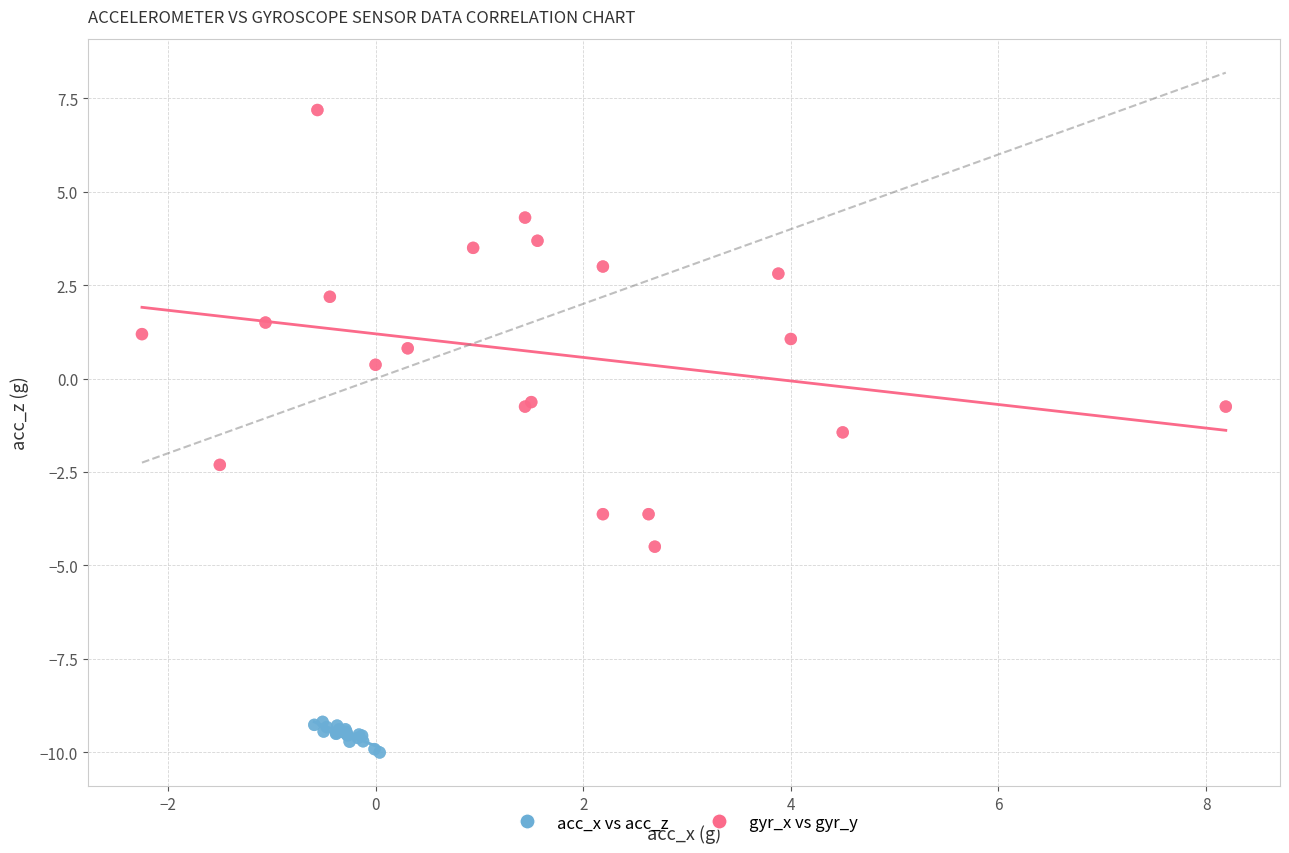

Which series has the largest Y range (max minus min)?

gyr_x vs gyr_y